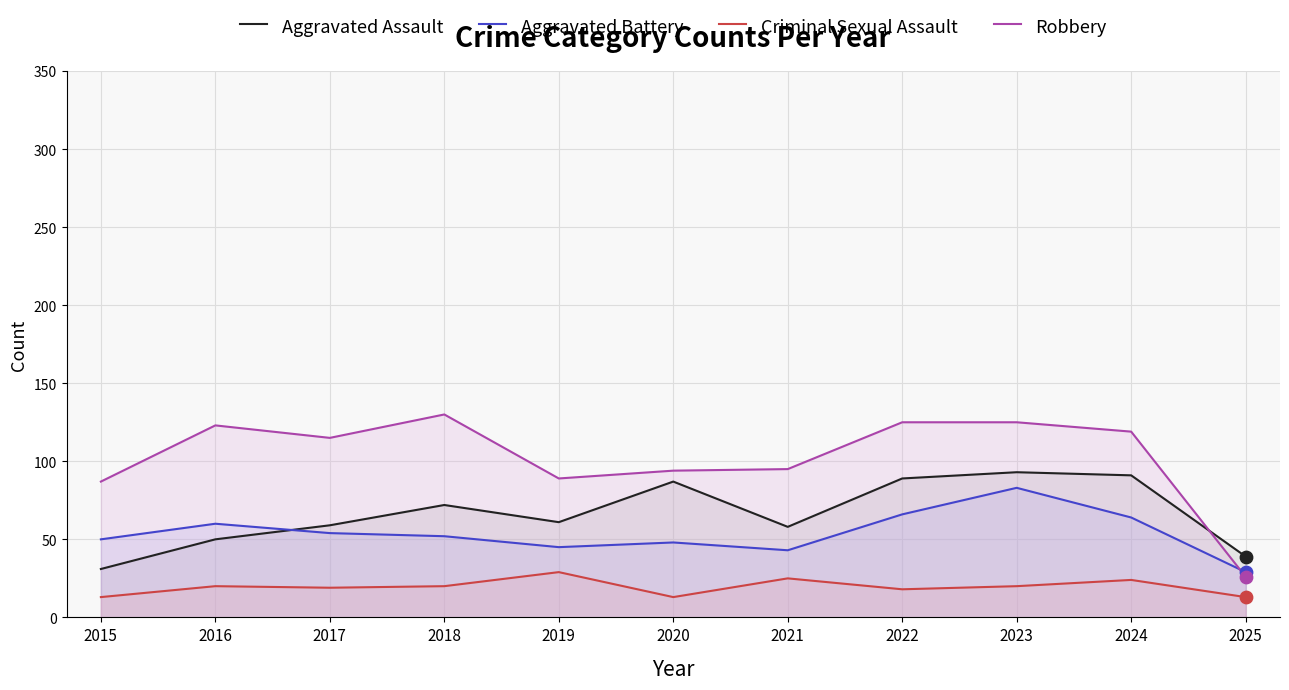

What are all the series names shown in the legend?

Aggravated Assault, Aggravated Battery, Criminal Sexual Assault, Robbery